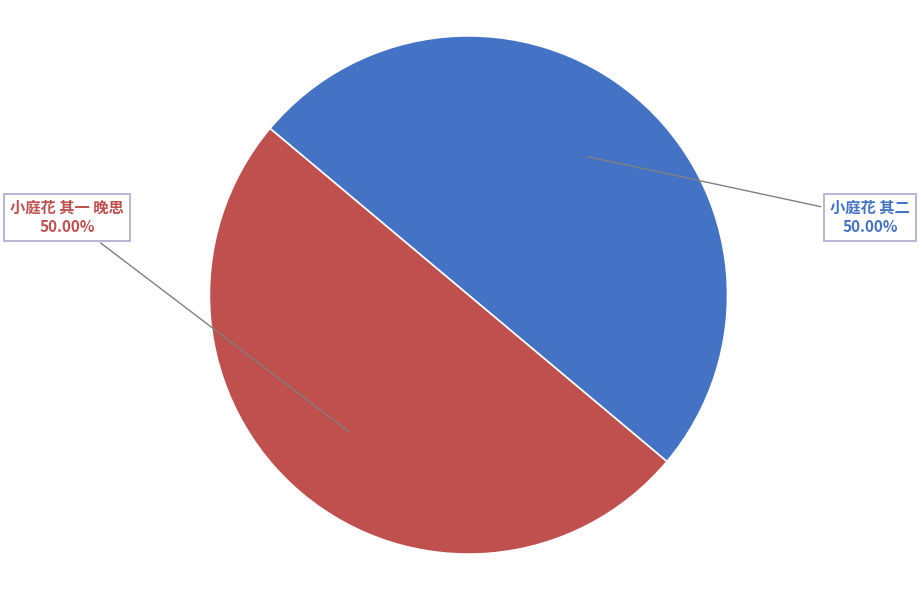

Is it true that 小庭花 其二 is 44% of the pie?

False